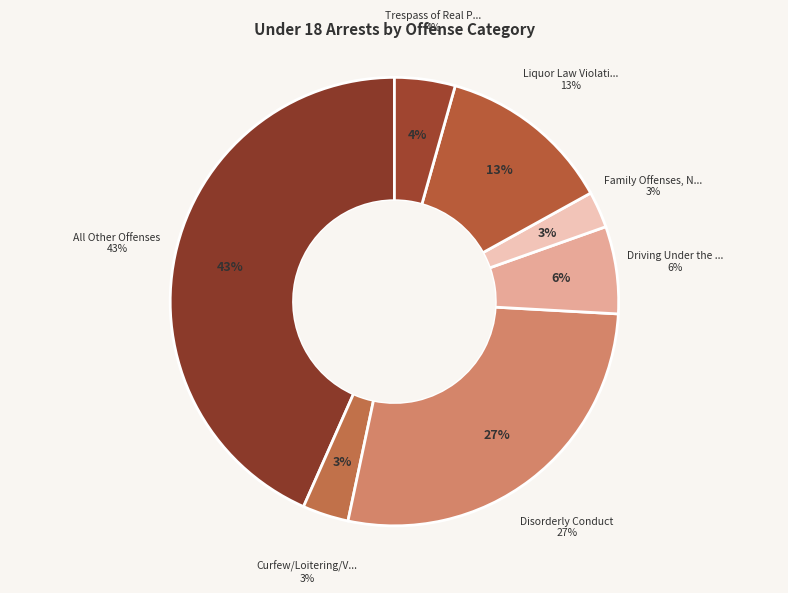

What is the ratio of the value at Driving Under the Influence to the value at Liquor Law Violations?

0.5